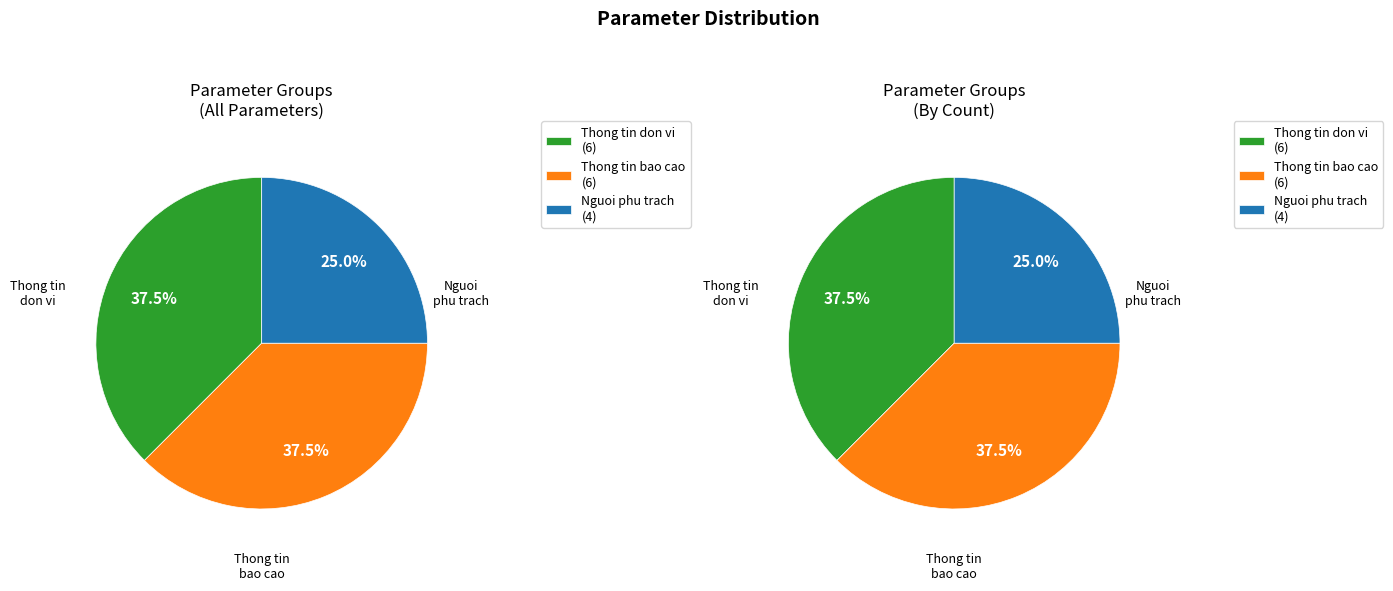

Is it true that P_DIA_CHI_DON_VI is 1% of the pie?

False